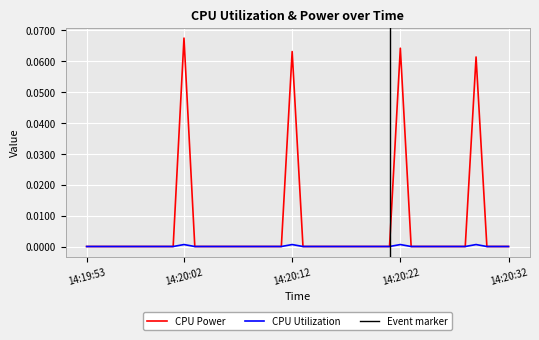

True or false: CPU Power has more than 1 interior local peaks.

True